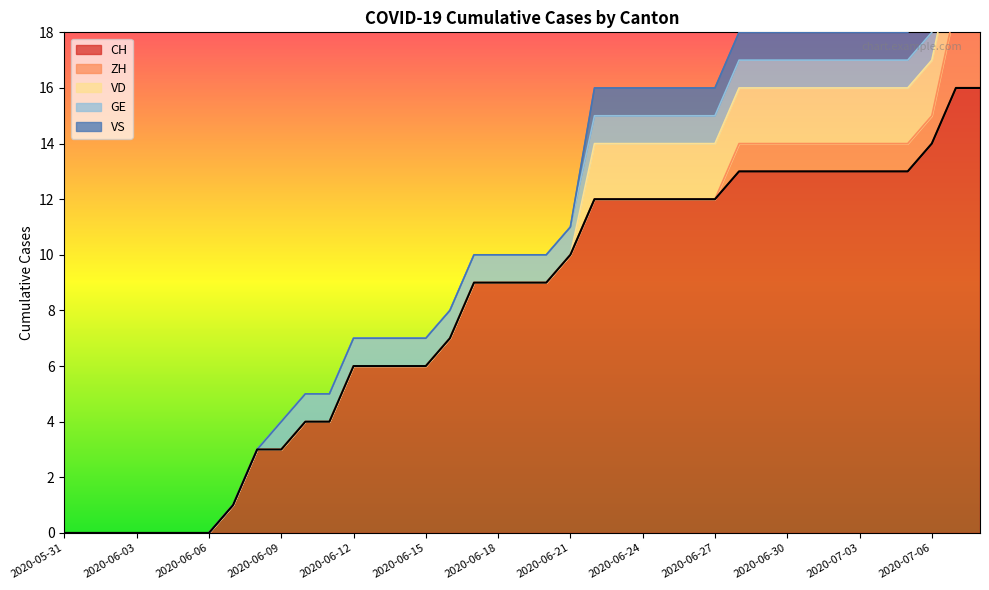

How many lines are shown in the chart?

5